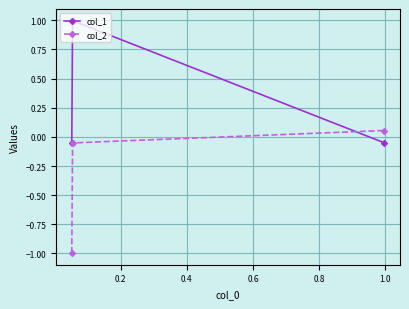

What is the average value of the col_2 series?

-0.3